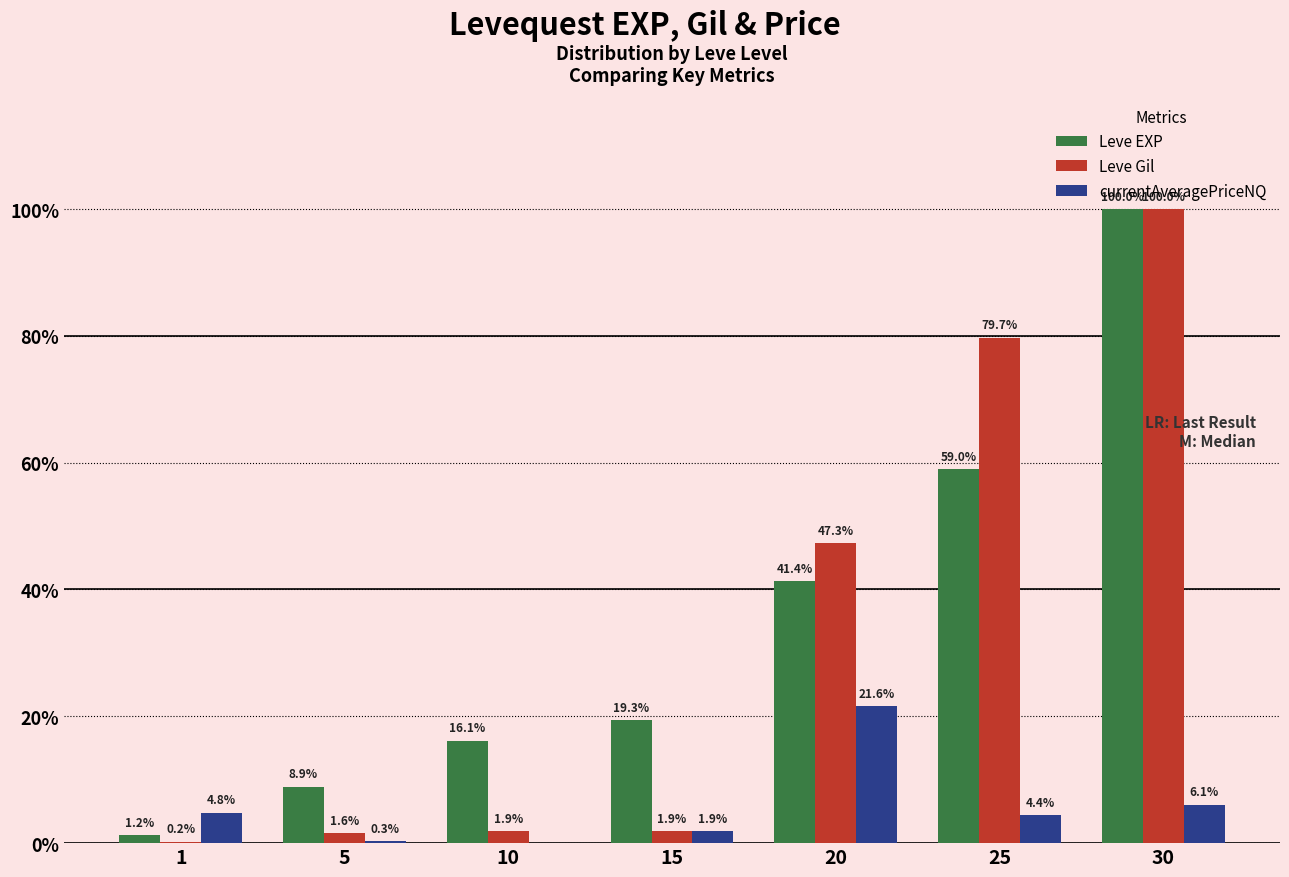

Are the bars horizontal?

No